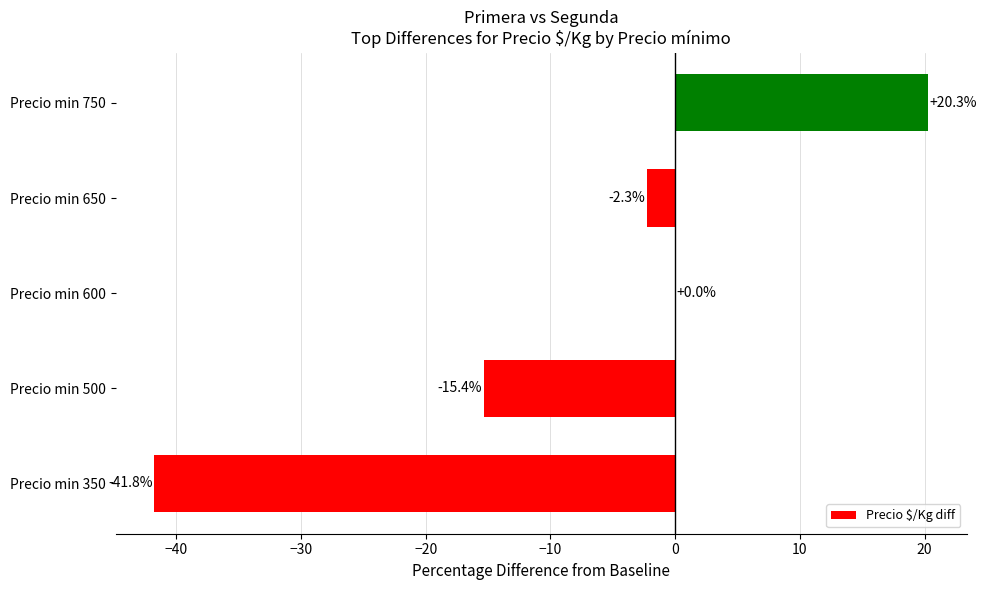

The value at Precio min 750 is 20.3. True or false?

True